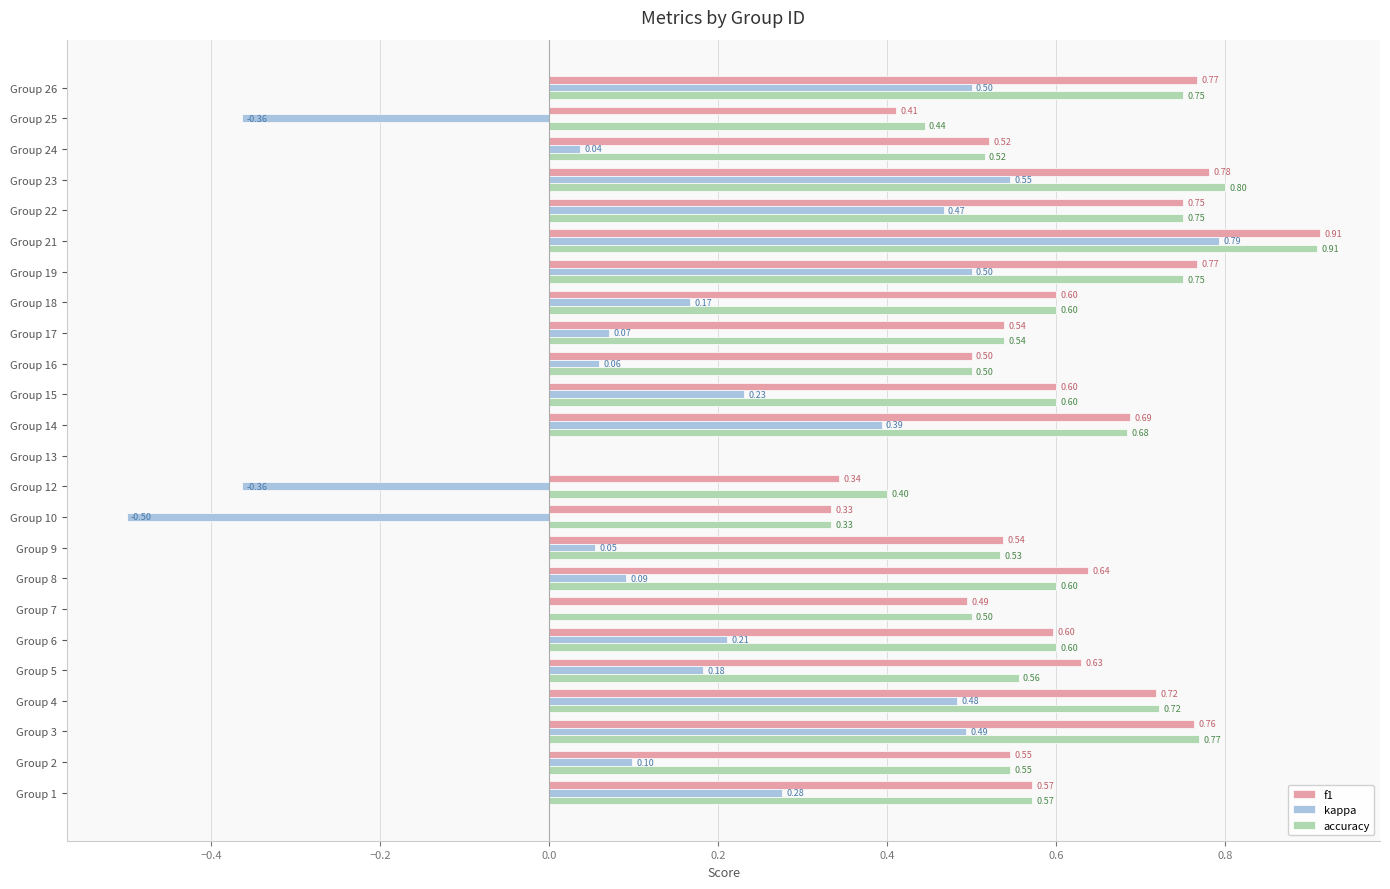

How many positive values does the f1 series have?

23